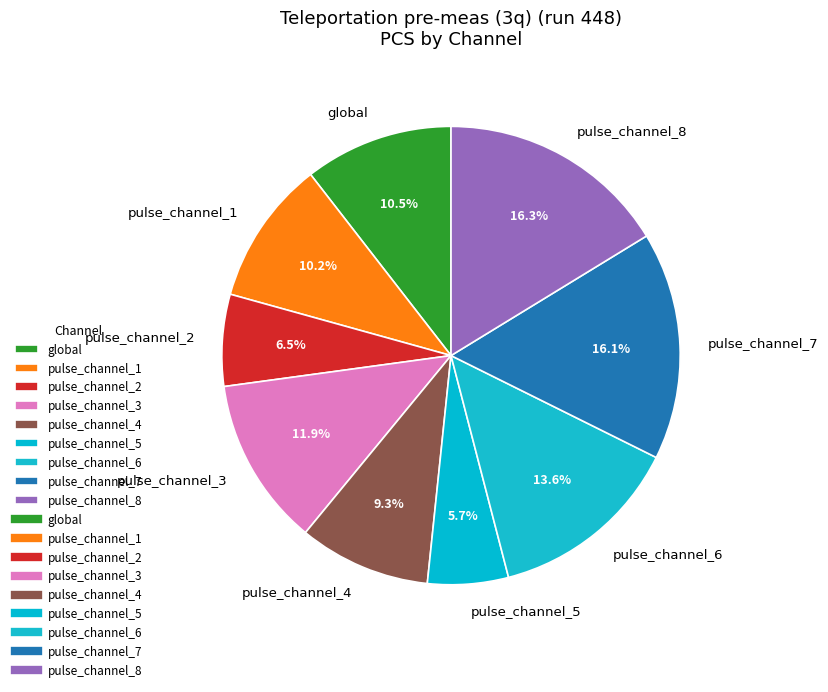

Count the number of slices in the pie.

9